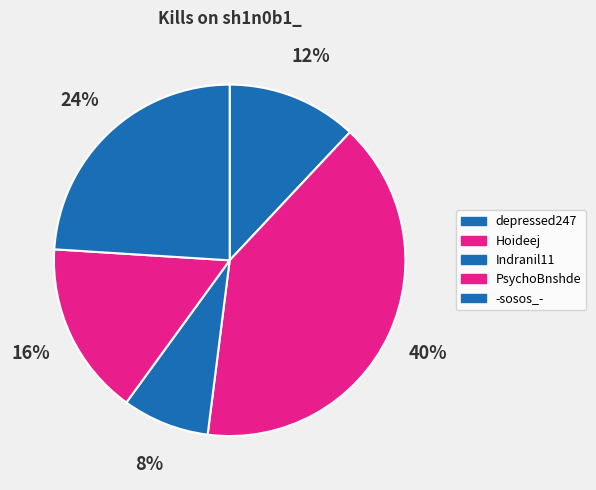

Which category has the biggest portion of the pie?

Hoideej